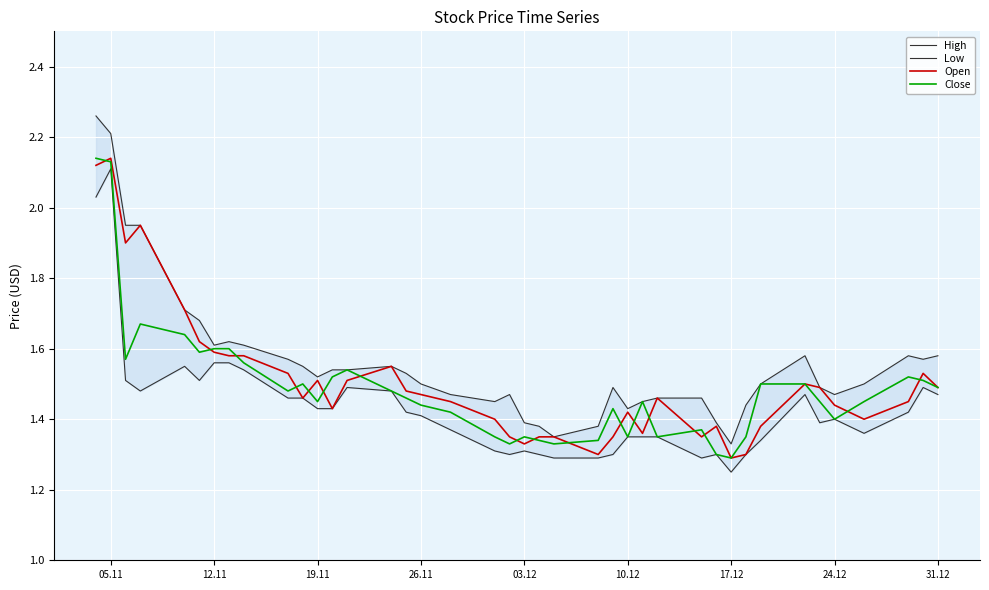

True or false: Low and High intersect in this chart.

False